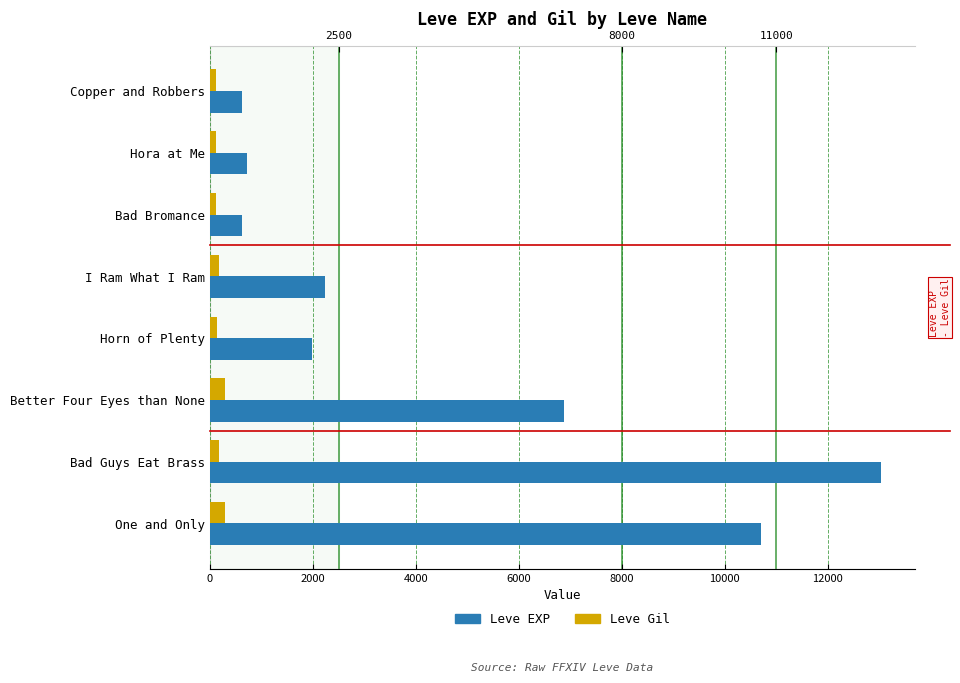

Which series has the largest total across all categories?

Leve EXP